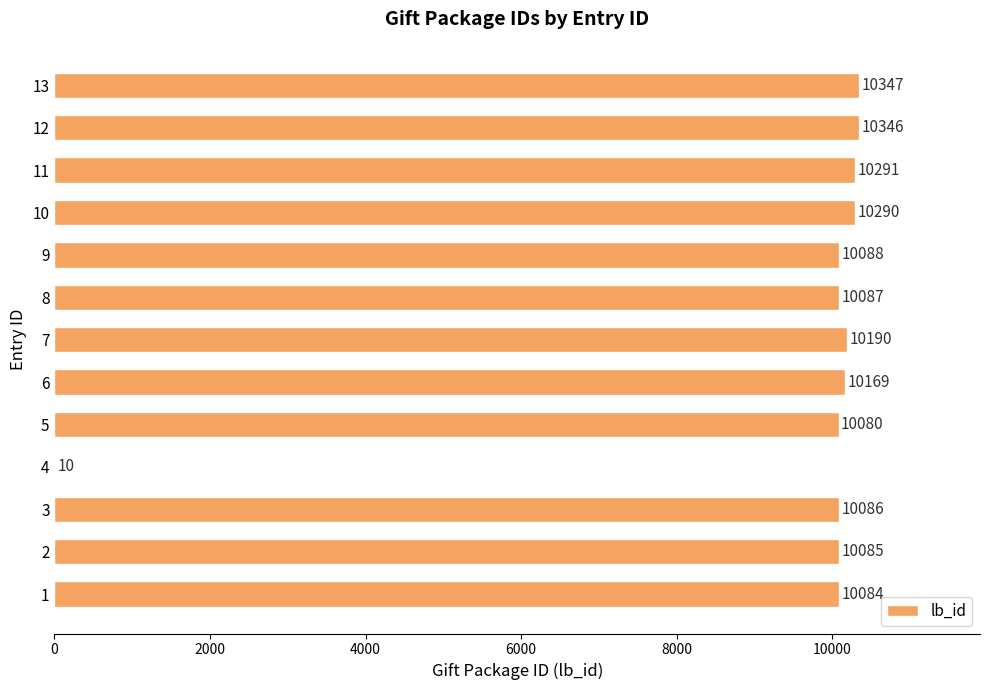

What is the maximum value shown in the chart?

10347